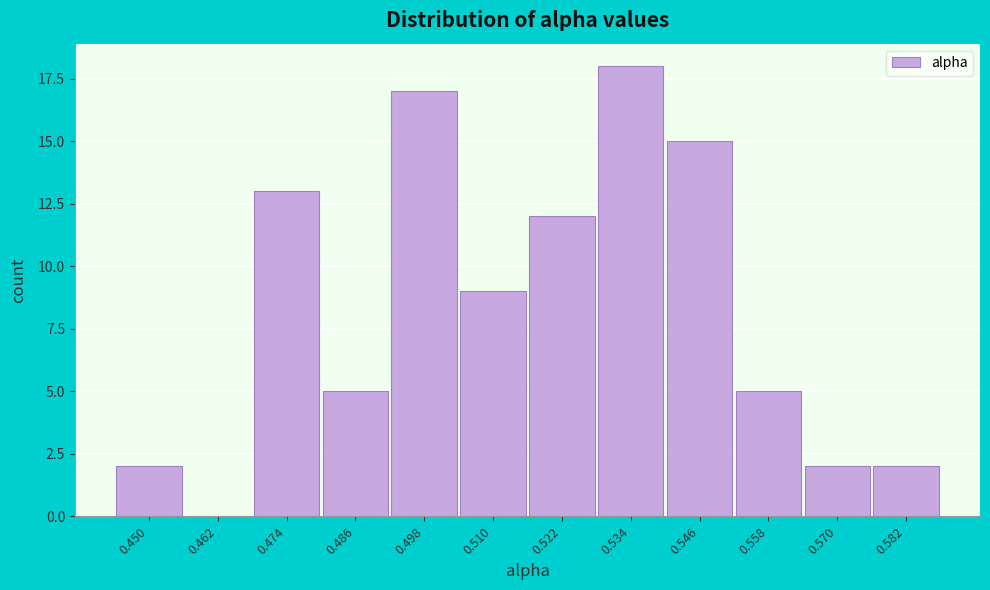

Reading right to left, transcribe all the data shown in this chart.

0.582=2	0.570=2	0.558=5	0.546=15	0.534=18	0.522=12	0.510=9	0.498=17	0.486=5	0.474=13	0.462=0	0.450=2